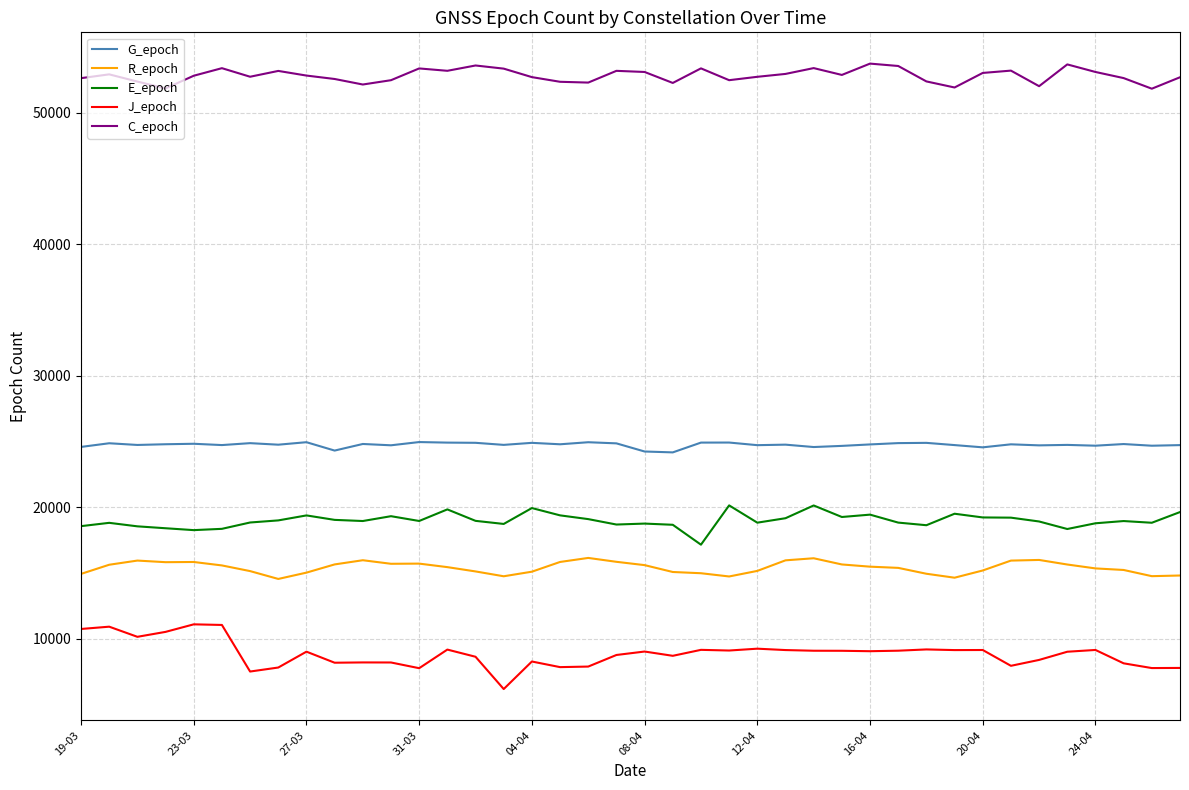

True or false: R_epoch has more than 0 interior local peaks.

True